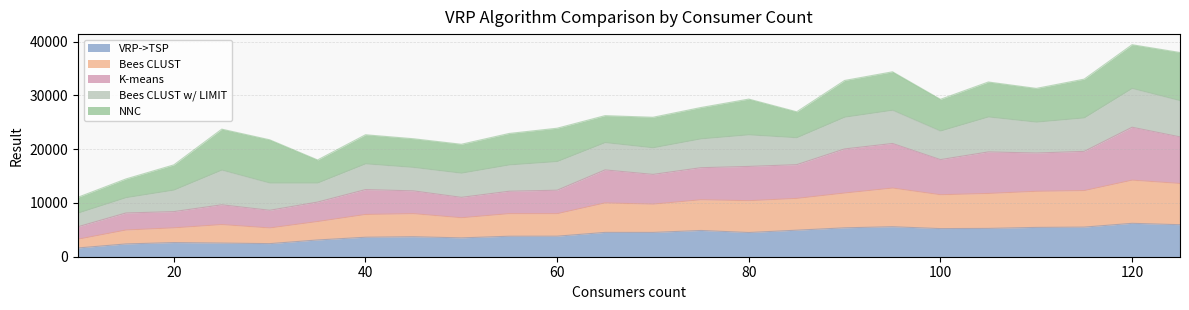

In VRP->TSP, how many points are lower than both neighbors (excluding endpoints)?

5